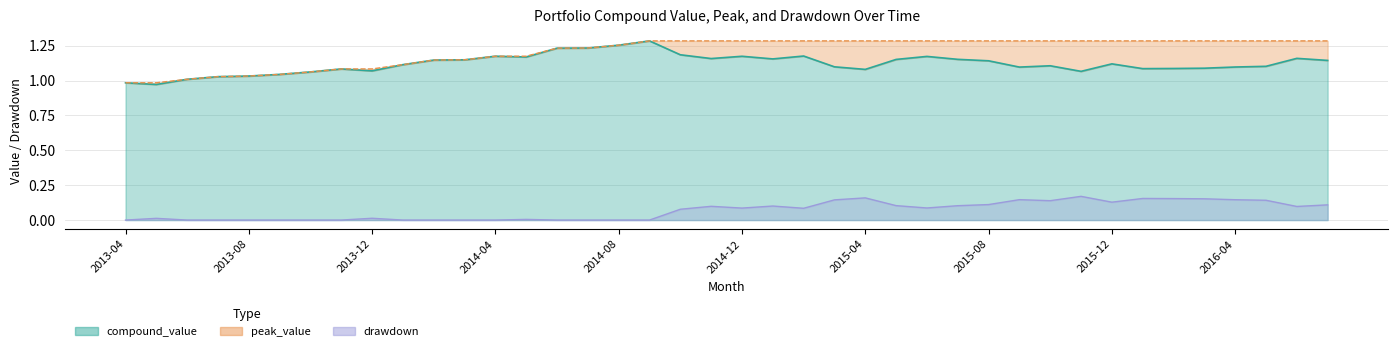

Reading left to right, extract all data points from this chart.

compound_value: 1.0	1.0	1.0	1.0	1.0	1.0	1.1	1.1	1.1	1.1	1.1	1.1	1.2	1.2	1.2	1.2	1.3	1.3	1.2	1.2	1.2	1.2	1.2	1.1	1.1	1.2	1.2	1.2	1.1	1.1	1.1	1.1	1.1	1.1	1.1	1.1	1.1	1.1	1.2	1.1
peak_value: 1.0	1.0	1.0	1.0	1.0	1.0	1.1	1.1	1.1	1.1	1.1	1.1	1.2	1.2	1.2	1.2	1.3	1.3	1.3	1.3	1.3	1.3	1.3	1.3	1.3	1.3	1.3	1.3	1.3	1.3	1.3	1.3	1.3	1.3	1.3	1.3	1.3	1.3	1.3	1.3
drawdown: 0.0	0.0	0.0	0.0	0.0	0.0	0.0	0.0	0.0	0.0	0.0	0.0	0.0	0.0	0.0	0.0	0.0	0.0	0.1	0.1	0.1	0.1	0.1	0.1	0.2	0.1	0.1	0.1	0.1	0.1	0.1	0.2	0.1	0.2	0.2	0.2	0.1	0.1	0.1	0.1